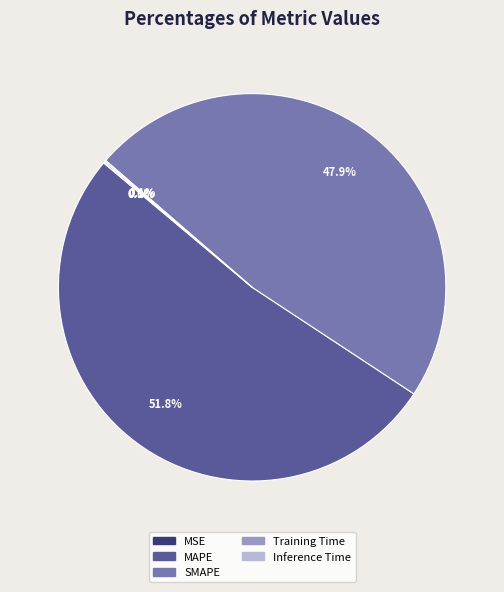

What is the ratio of the value at MAPE to the value at SMAPE?

1.1